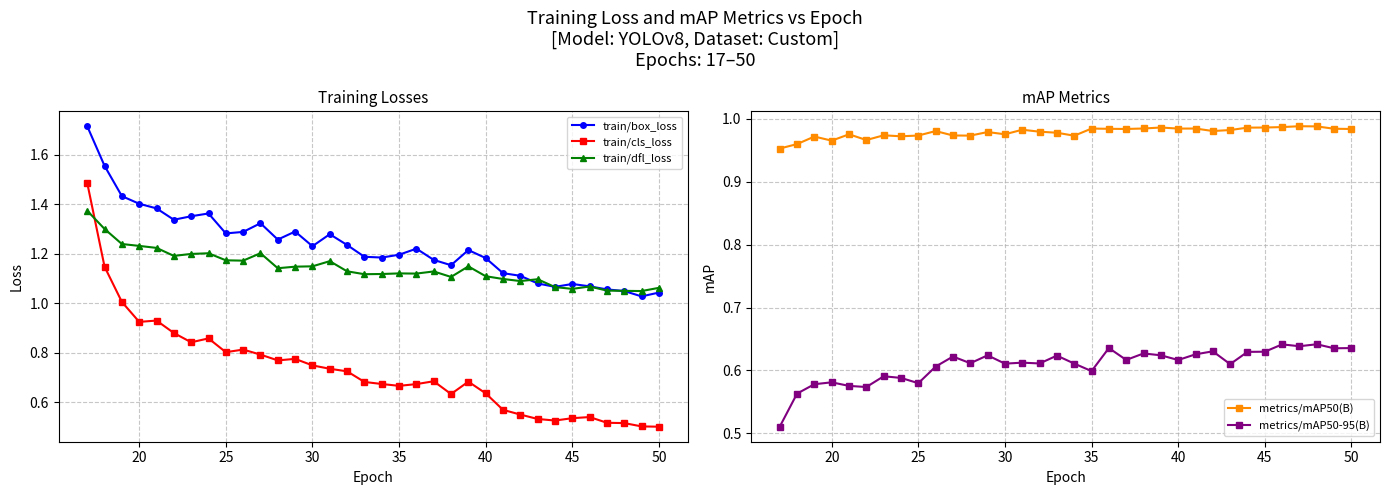

True or false: train/cls_loss has more than 2 interior local peaks.

True